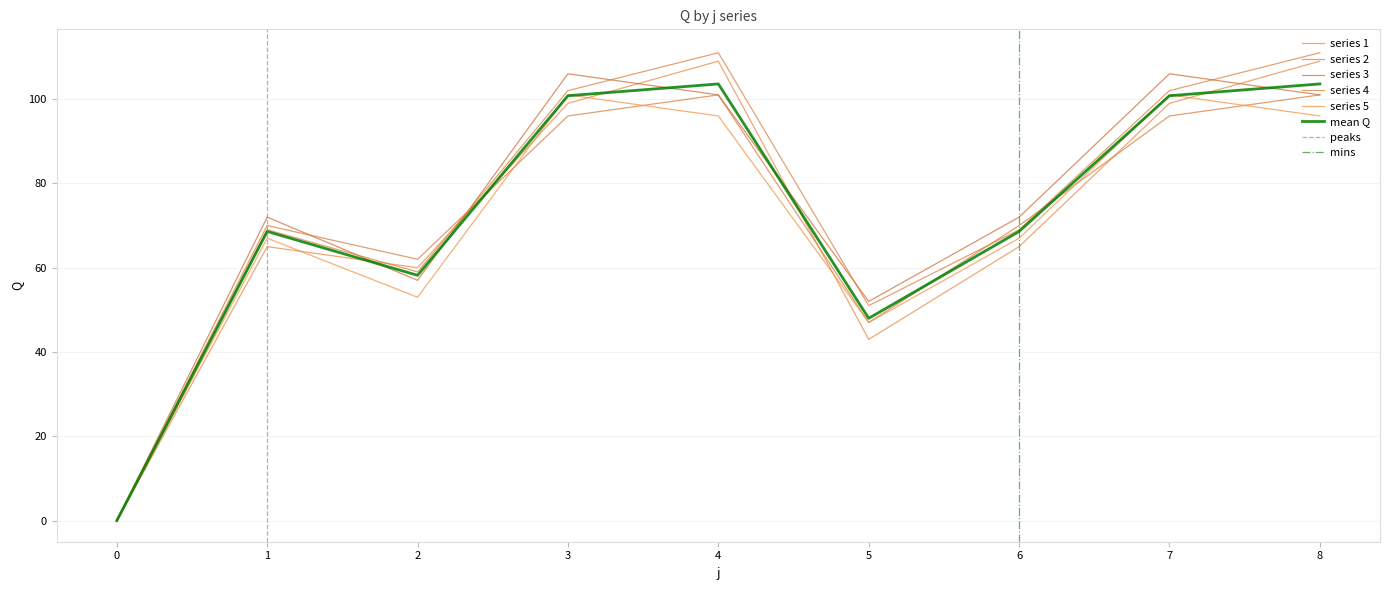

List the labels in order of s5 value, smallest first.

0, 5, 2, 1, 6, 4, 8, 3, 7